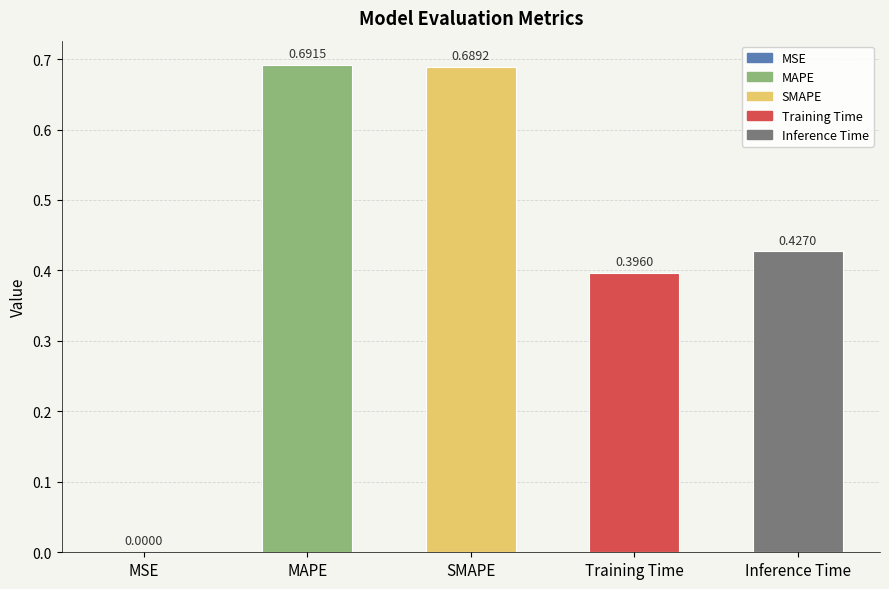

What is the sum of all values?

2.2